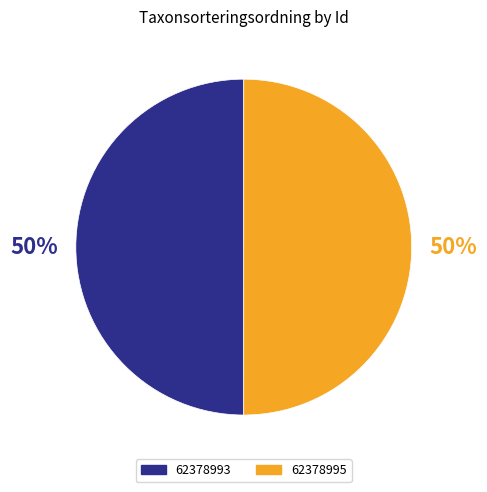

How many slices are in this pie chart?

2